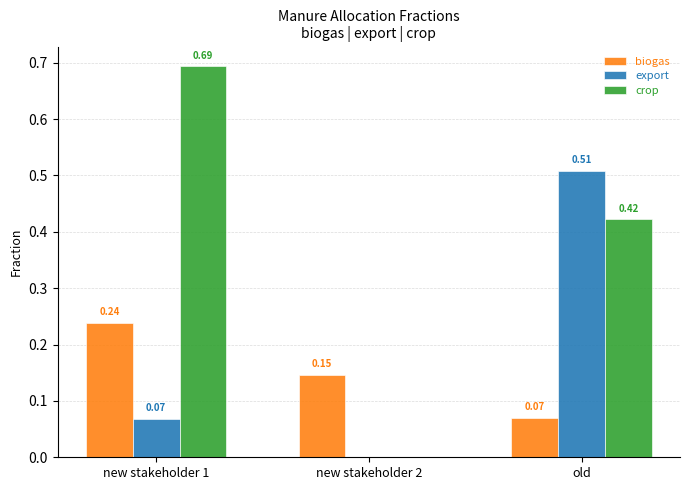

Is the value of export at new stakeholder 2 greater than the value of biogas at new stakeholder 2?

No